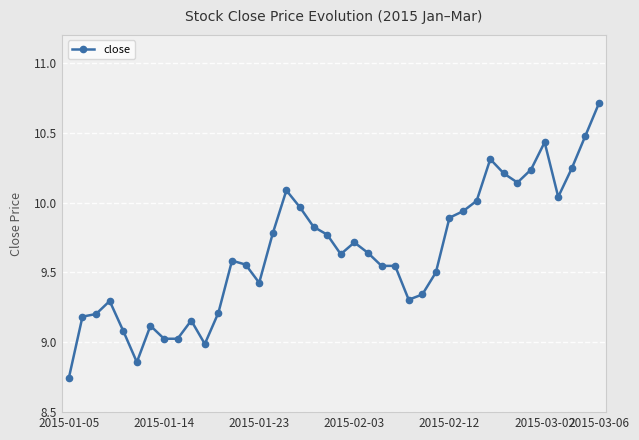

What is the value of the 7th point from the left?

9.1